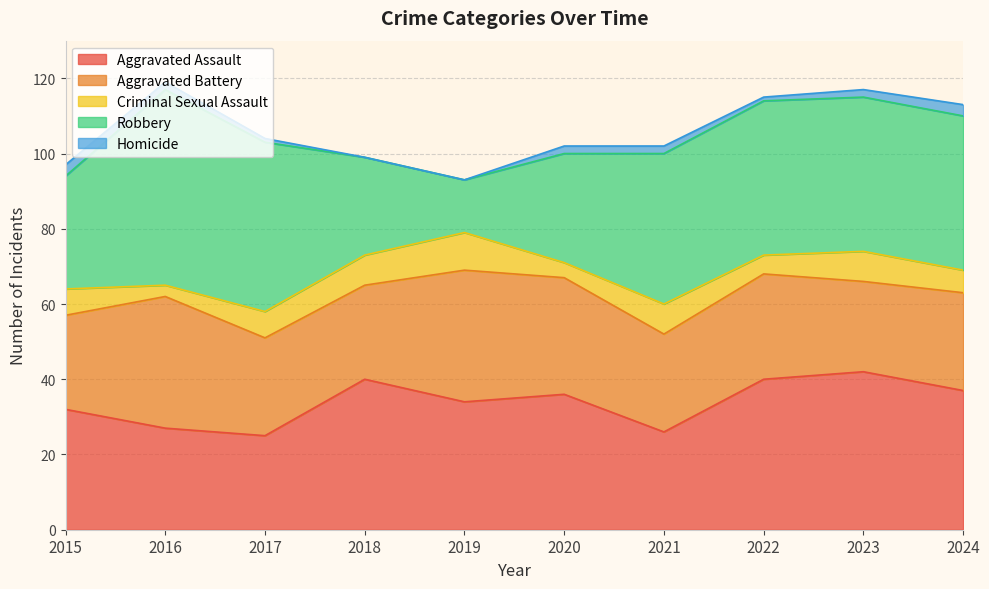

What is the highest value of the Aggravated Battery series?

35